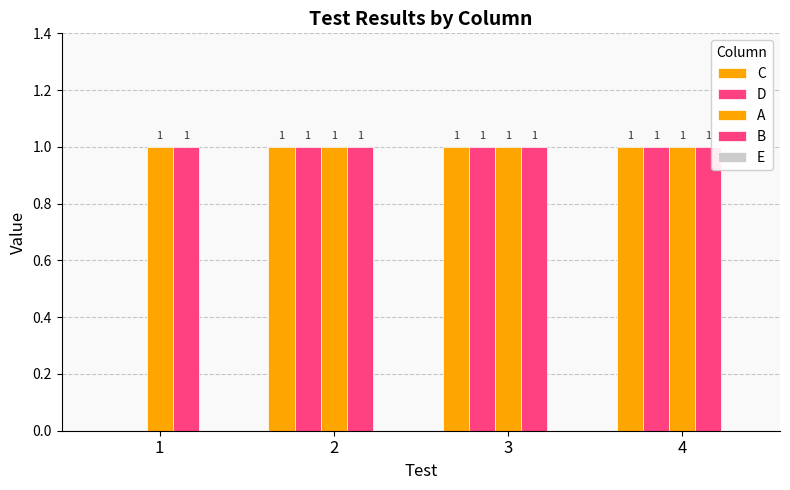

How many categories are shown in the chart?

4